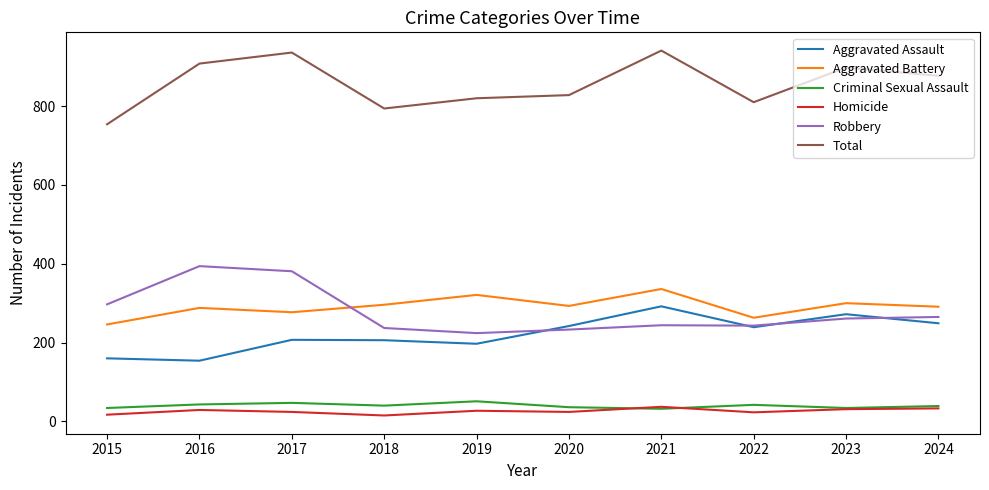

True or false: Homicide has more than 1 points higher than both neighbors.

True